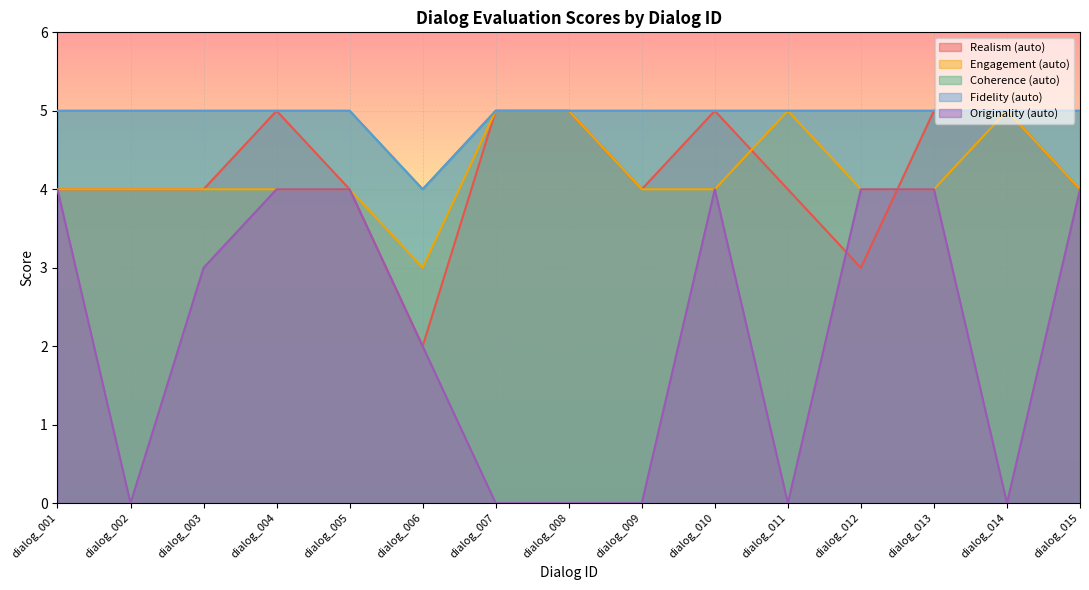

Rank the categories by Realism (auto) value from highest to lowest.

dialog_004, dialog_007, dialog_008, dialog_010, dialog_013, dialog_014, dialog_001, dialog_002, dialog_003, dialog_005, dialog_009, dialog_011, dialog_015, dialog_012, dialog_006